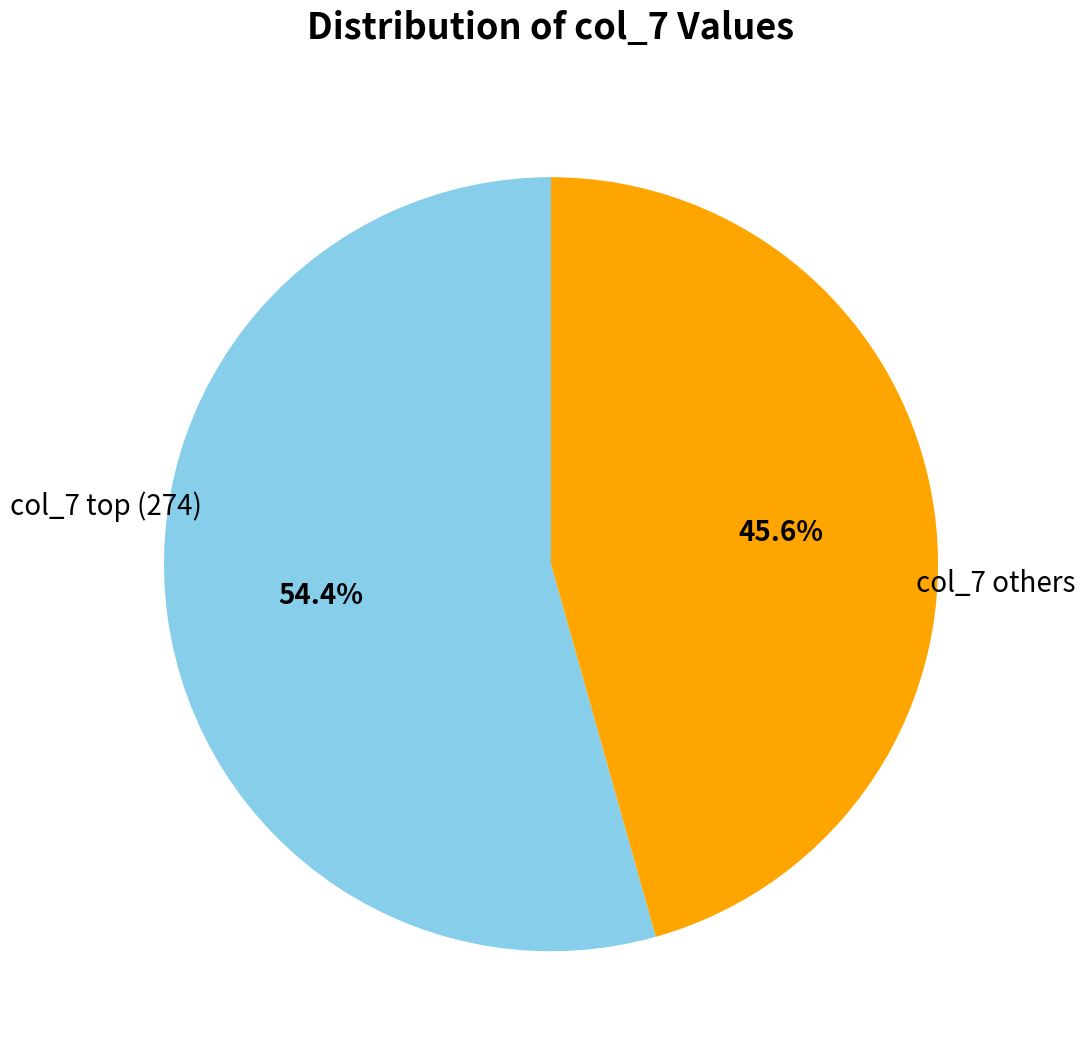

Is there a majority slice in this chart?

Yes